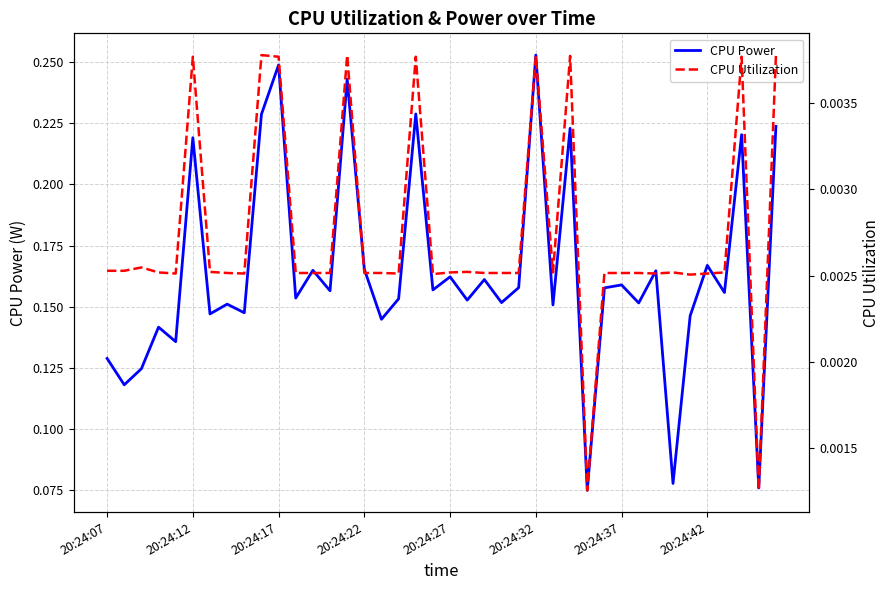

Where is CPU Utilization nearest to the value 0?

28